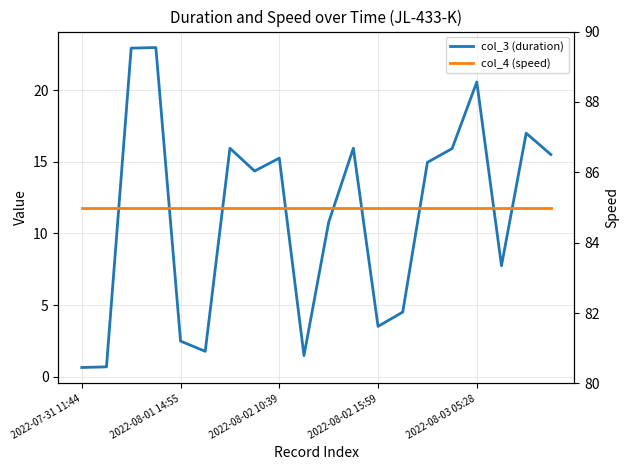

Is it true that col_4 (speed) equals 41.9 at 18?

False